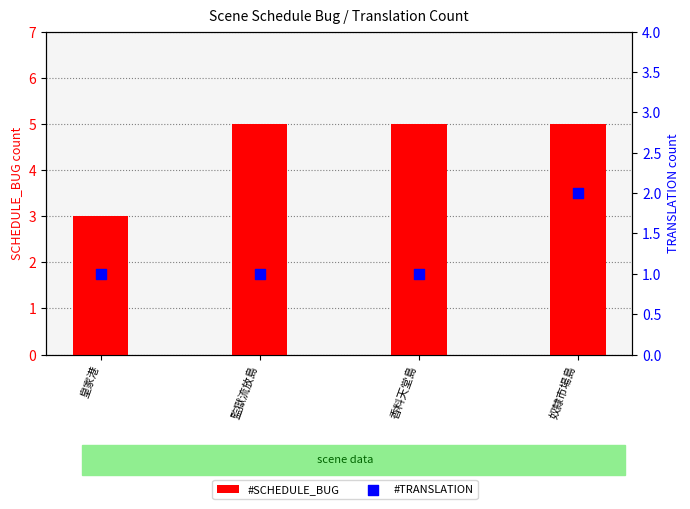

What are all the series names shown in the legend?

#SCHEDULE_BUG, #TRANSLATION